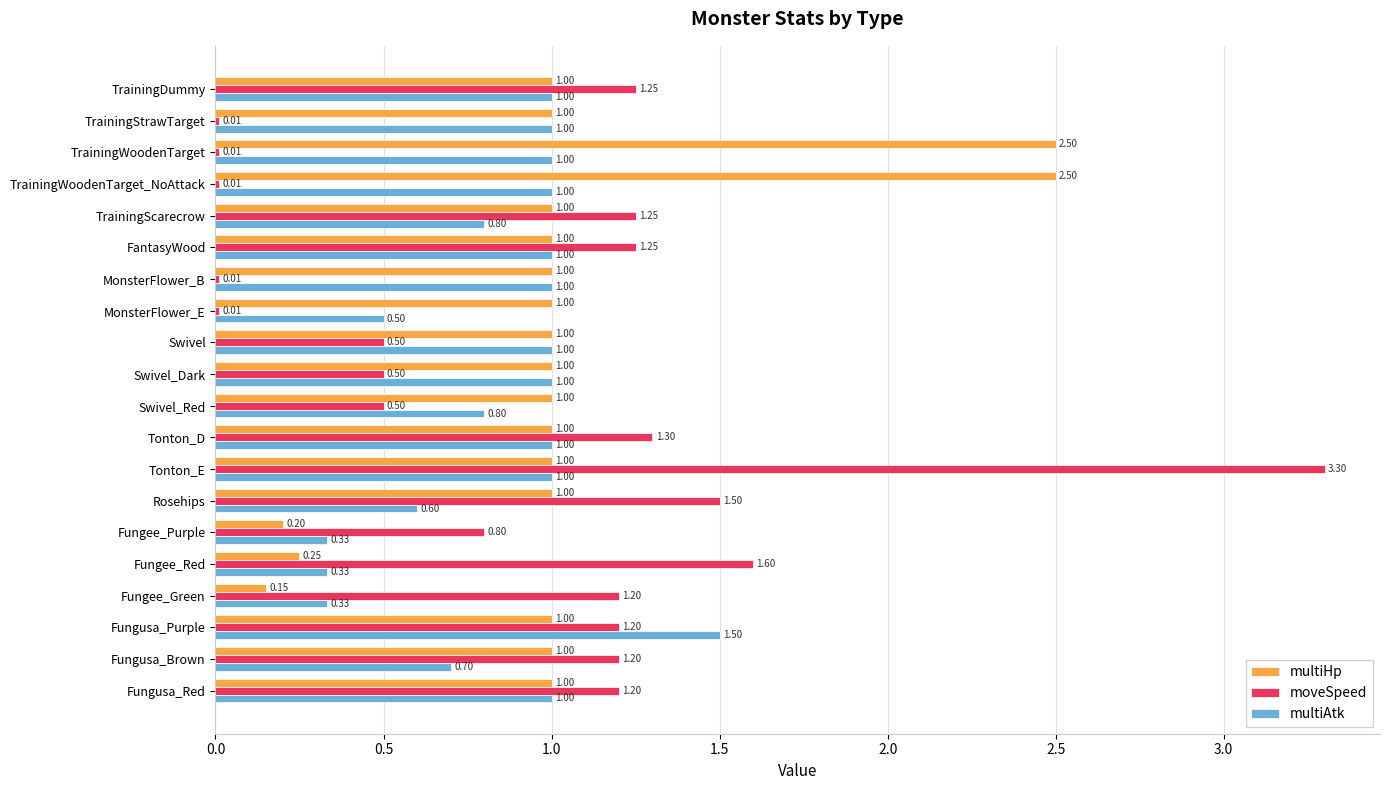

What is the average value of the multiAtk series?

0.8